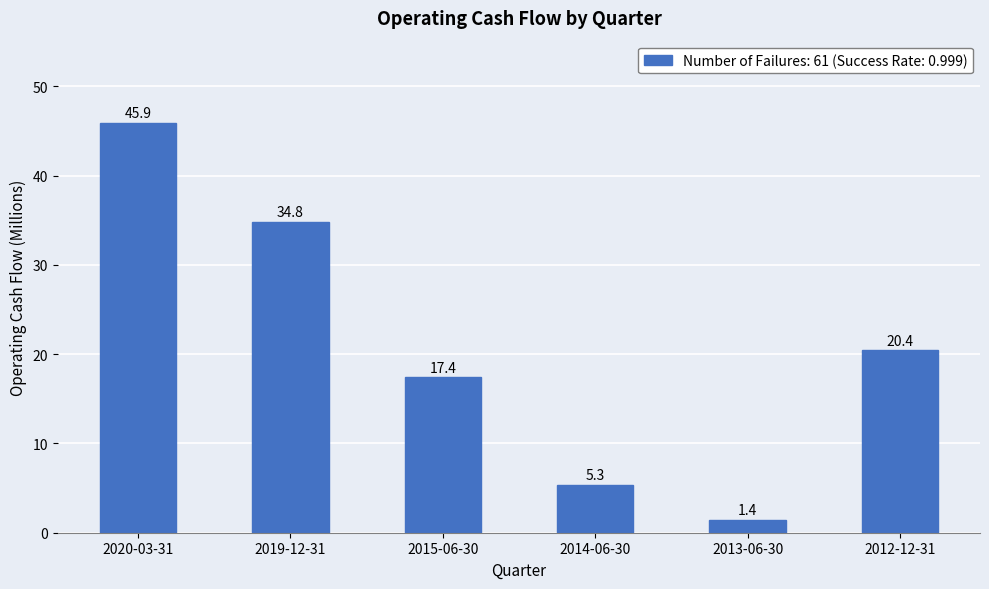

Rank the categories by value from highest to lowest.

2020-03-31, 2019-12-31, 2012-12-31, 2015-06-30, 2014-06-30, 2013-06-30